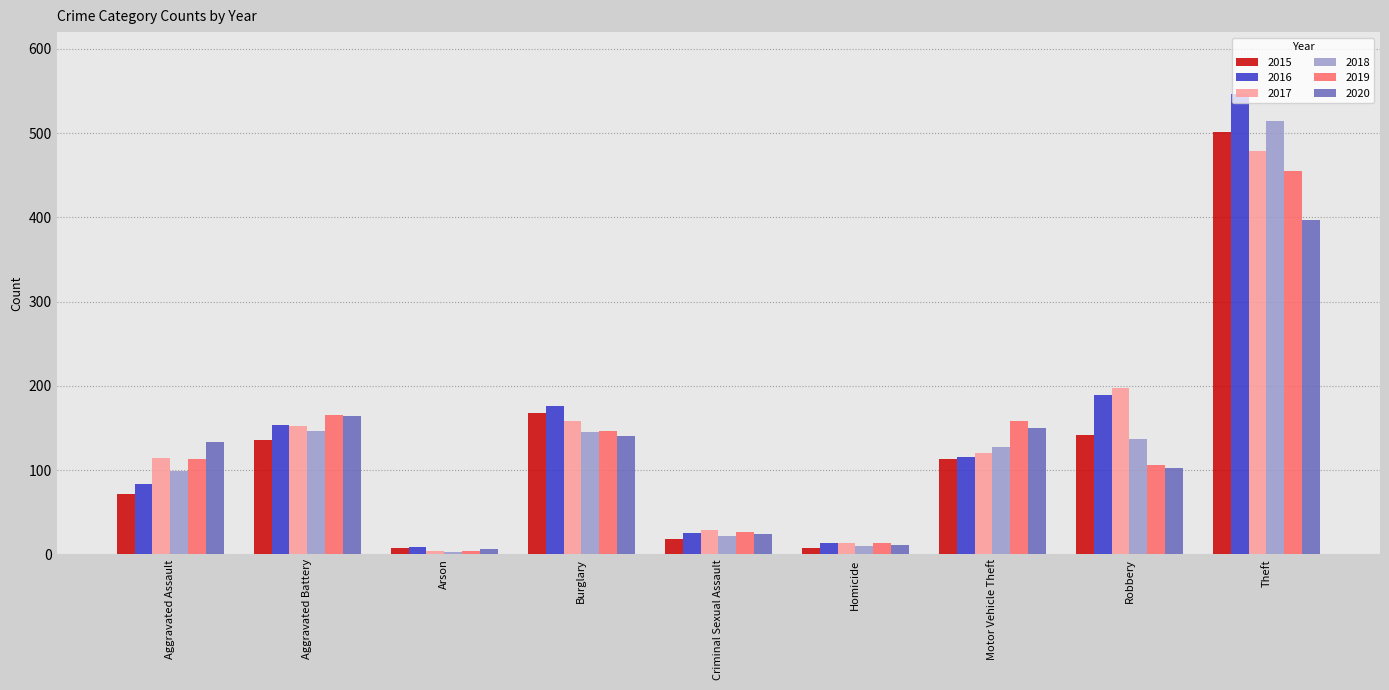

At which label does 2018 reach its peak?

Theft